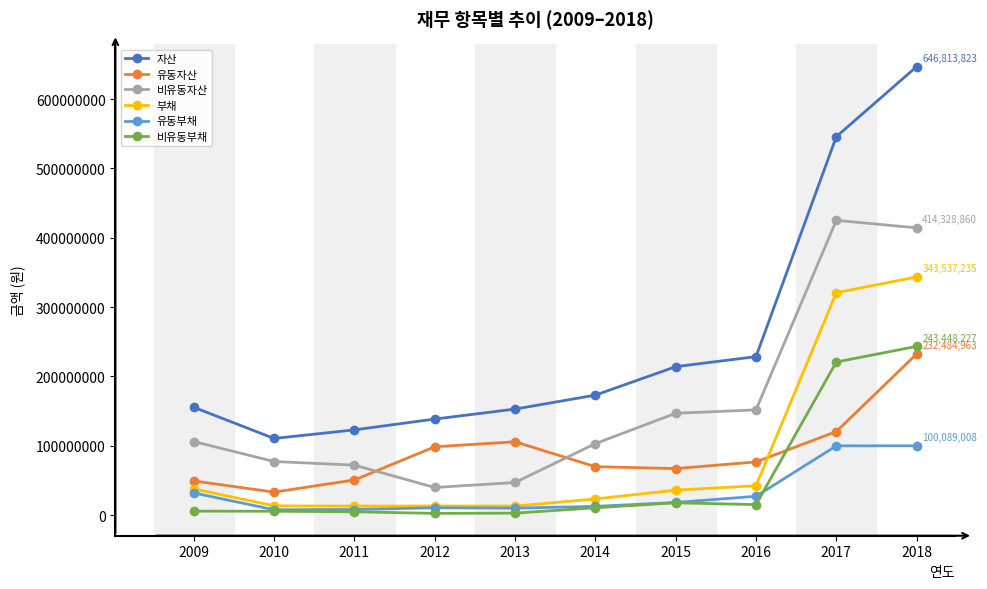

Which series has the largest range (max minus min)?

자산